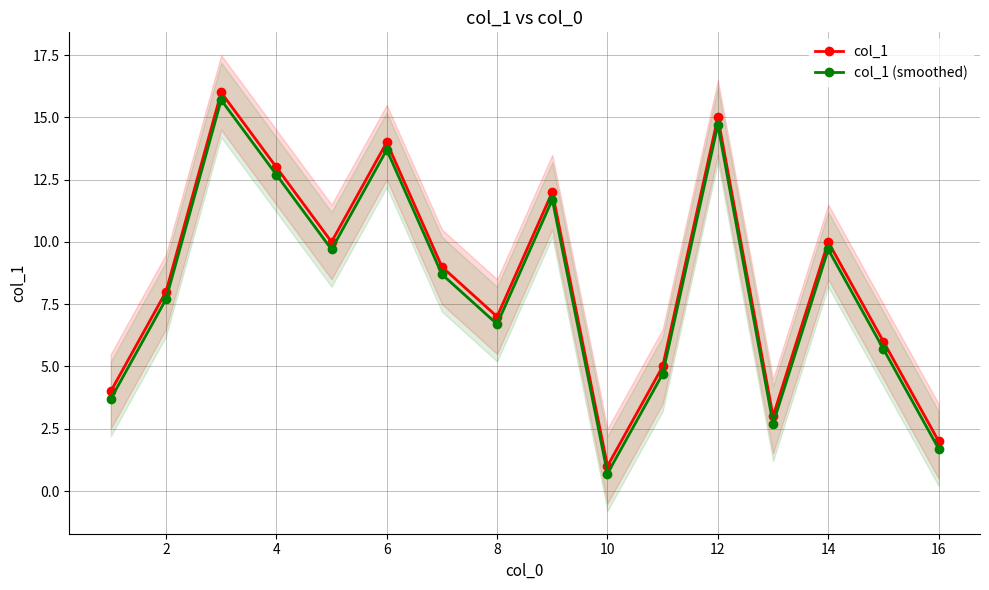

True or false: col_1 (smoothed) has more than 0 interior local peaks.

True